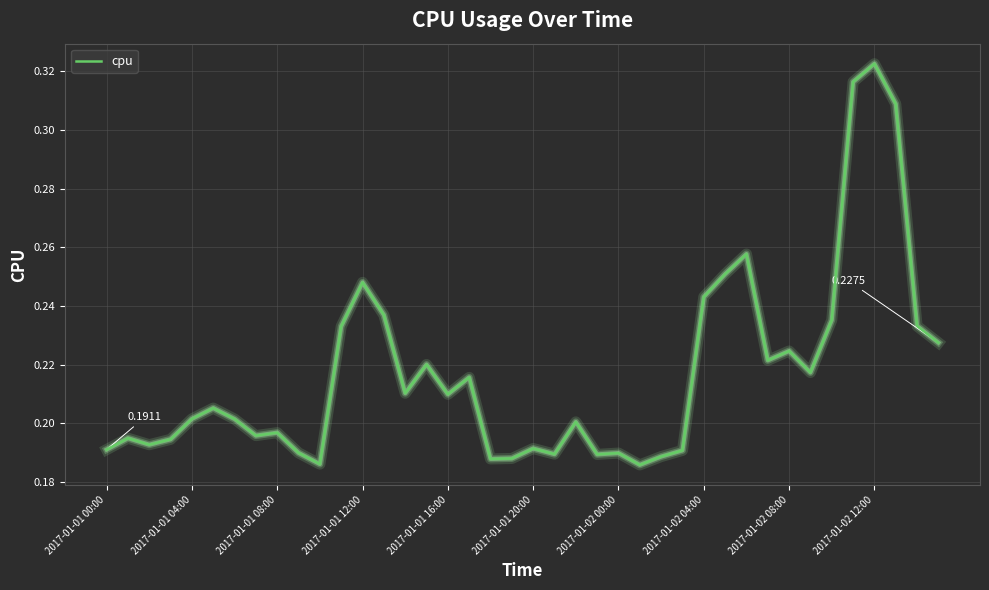

Does the chart have visible grid lines?

Yes